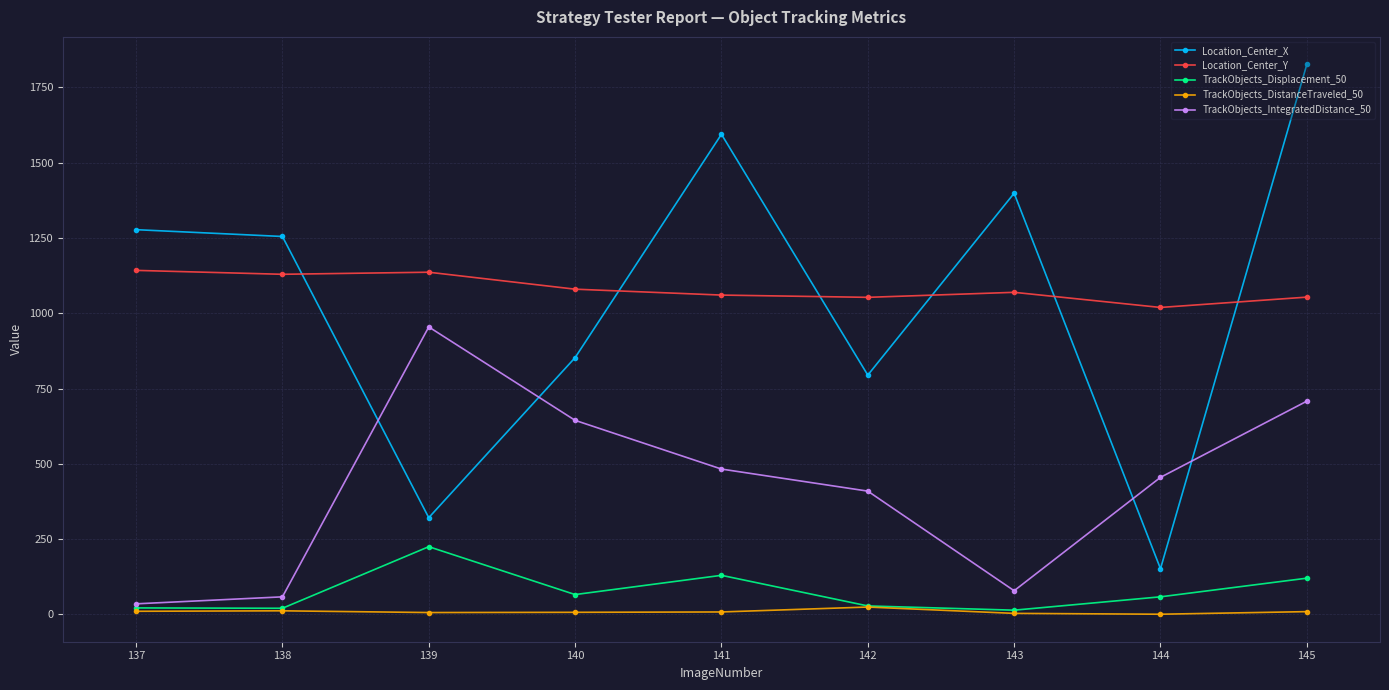

What are all the series names shown in the legend?

Location_Center_X, Location_Center_Y, TrackObjects_Displacement_50, TrackObjects_DistanceTraveled_50, TrackObjects_IntegratedDistance_50